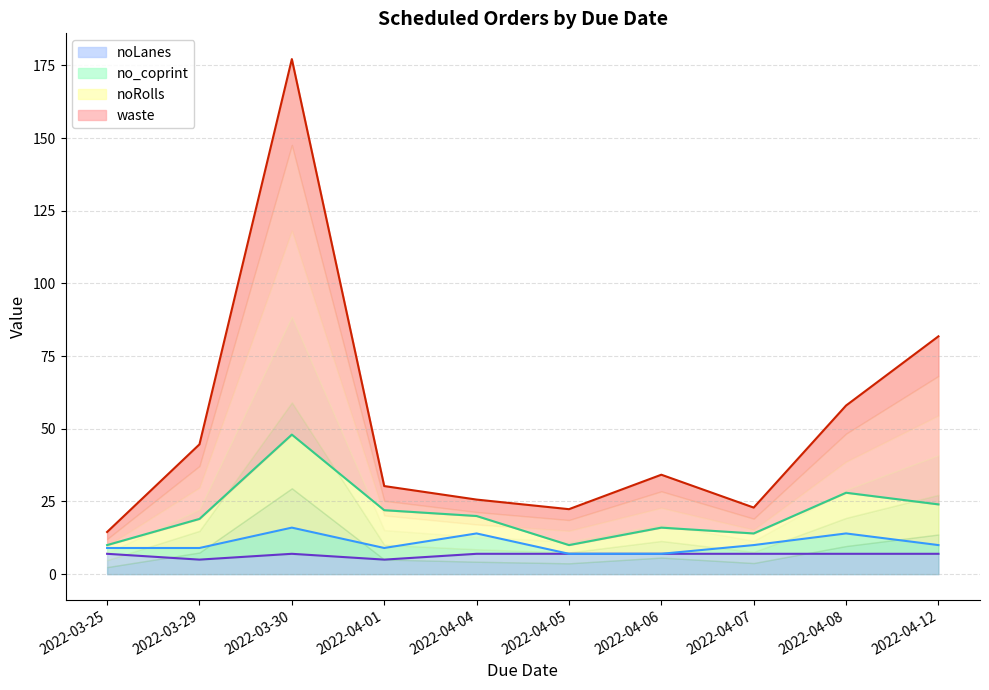

Is it true that noLanes equals 7 at 2022-04-04?

True